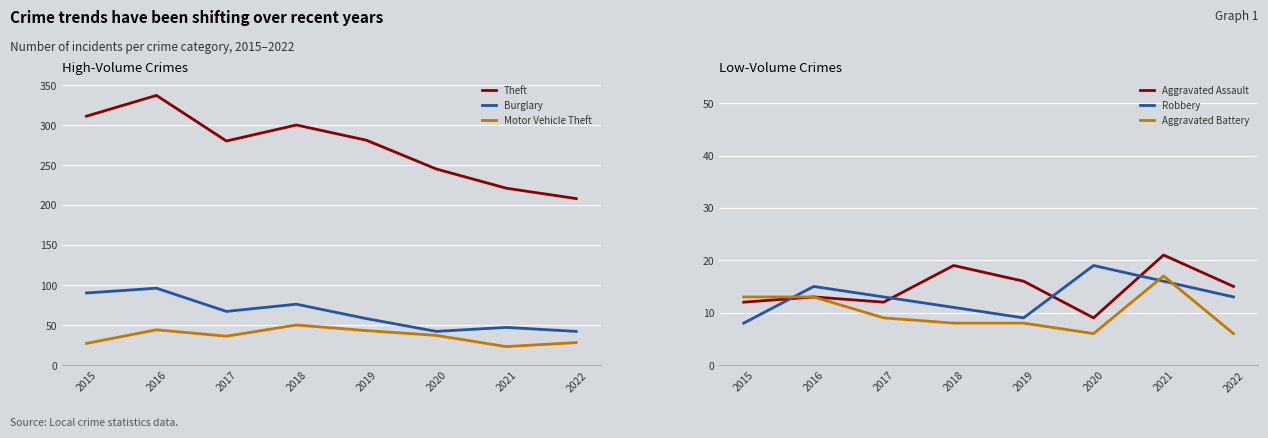

What is the difference between the highest and lowest values at 2019?

273